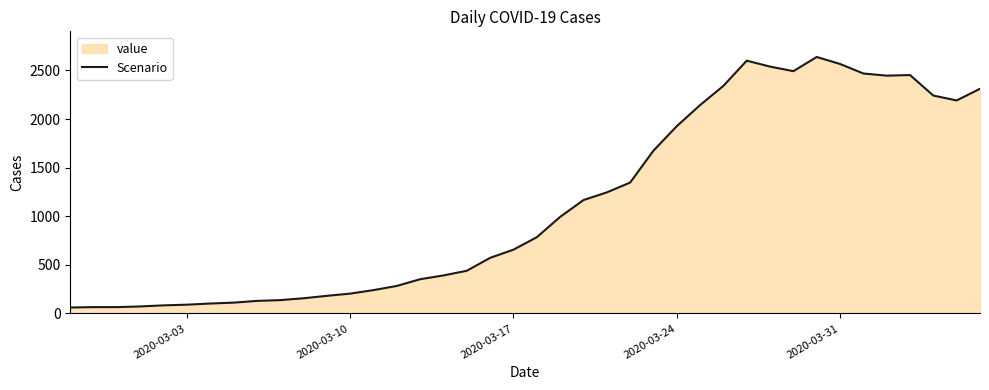

What is the difference between the maximum and minimum values?

2577